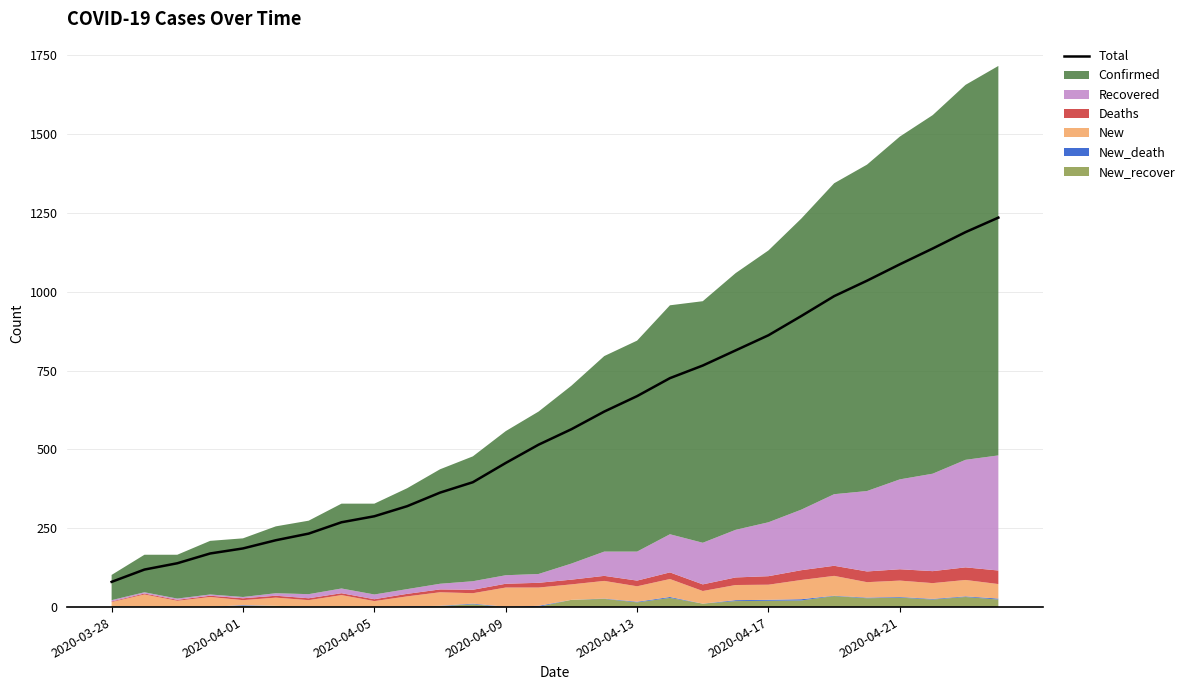

True or false: the data shows 269 at 7.

True